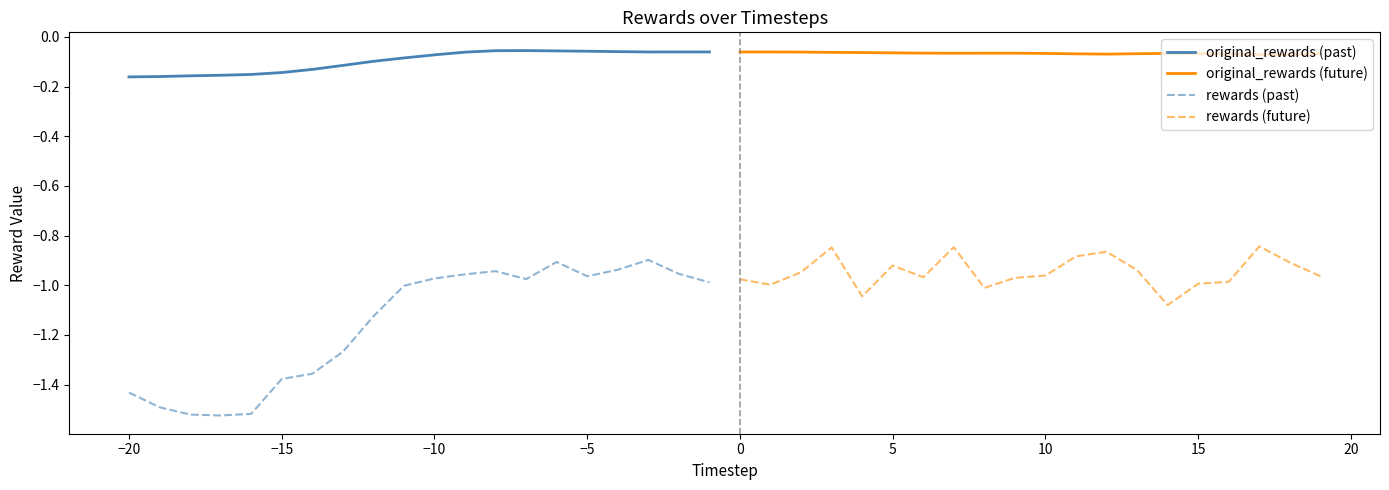

True or false: original_rewards (past) and rewards (past) intersect in this chart.

False